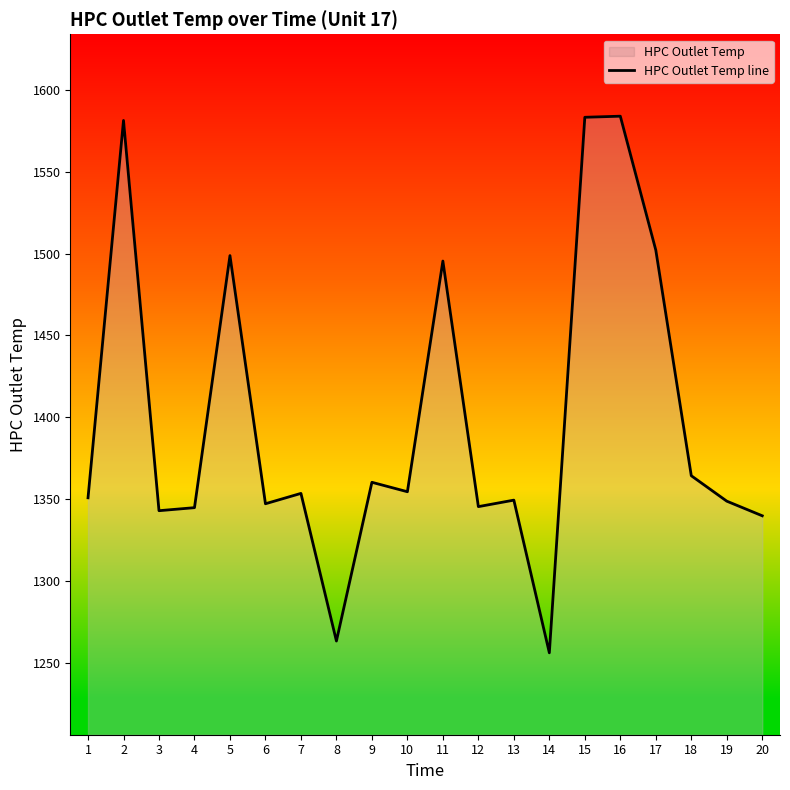

List the labels in order of value, smallest first.

14, 8, 20, 3, 4, 12, 6, 19, 13, 1, 7, 10, 9, 18, 11, 5, 17, 2, 15, 16